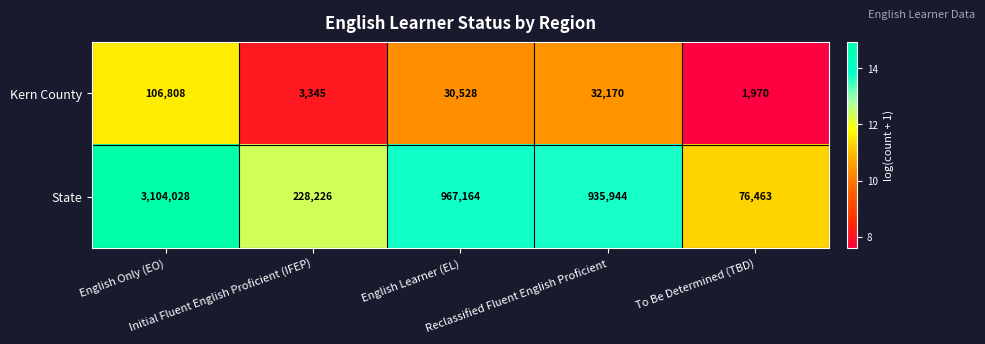

What is the average value of the State series?

1062365